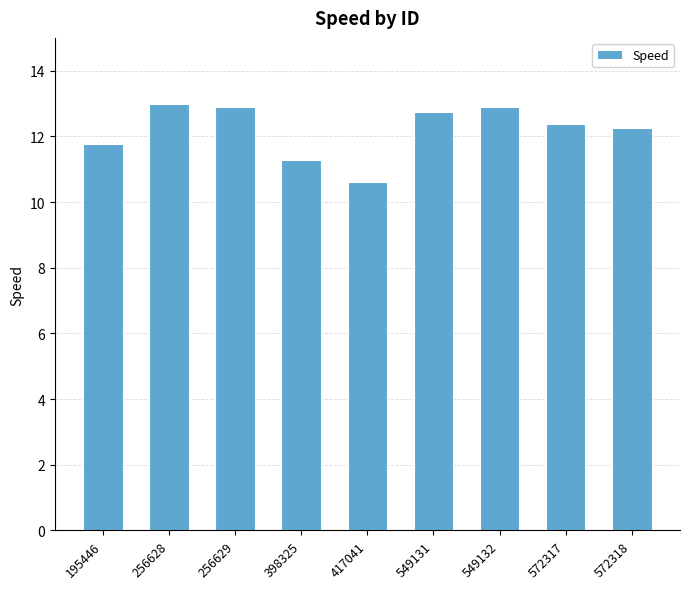

What is the ratio of the value at 195446 to the value at 256629?

0.9